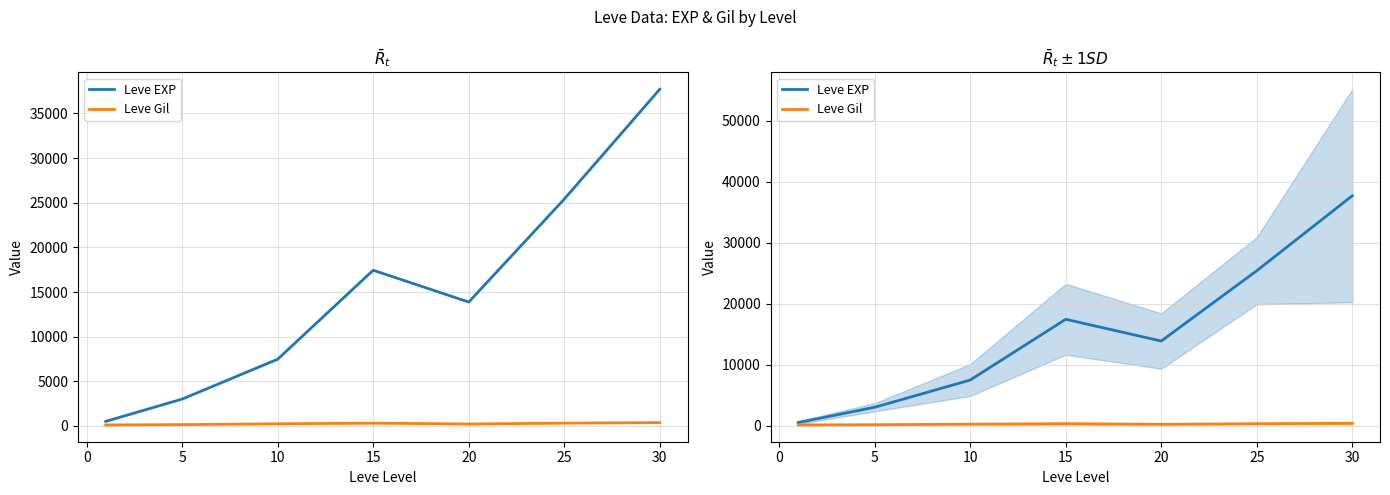

At how many categories does at least one series exceed 1940?

6